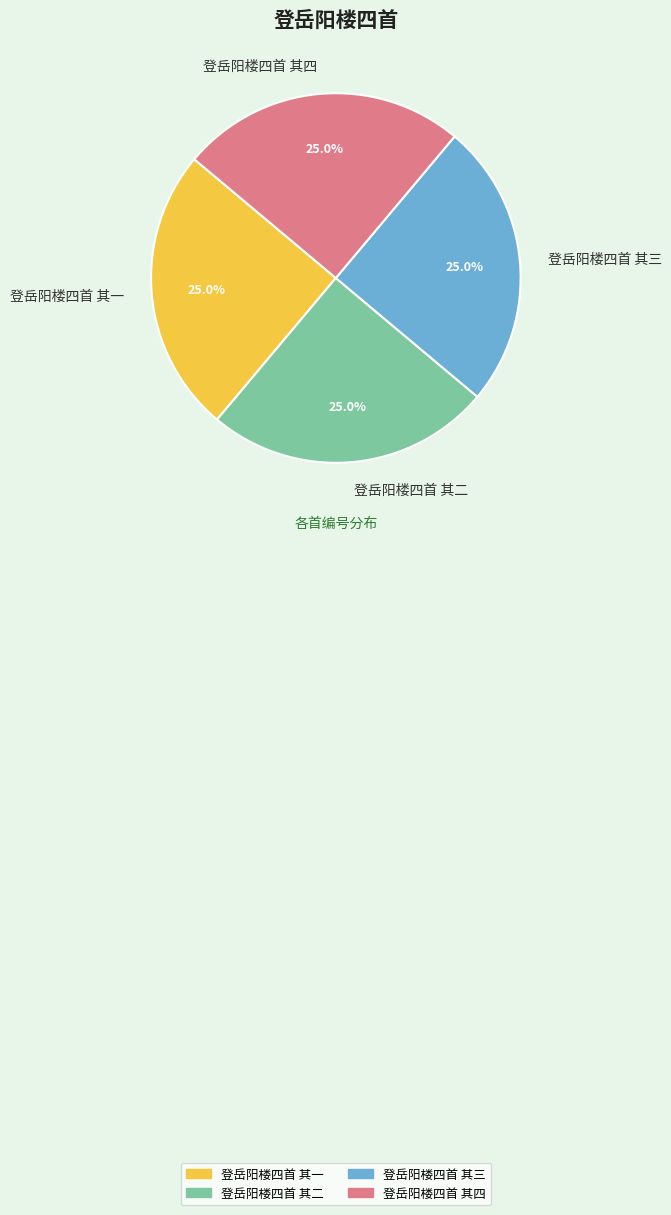

Approximately how many times larger is the value at 登岳阳楼四首 其二 compared to 登岳阳楼四首 其四?

1.0